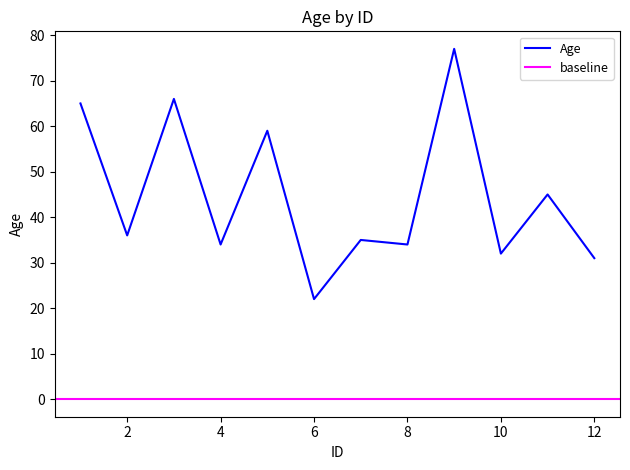

Is it true that the value at 8 is 34?

True